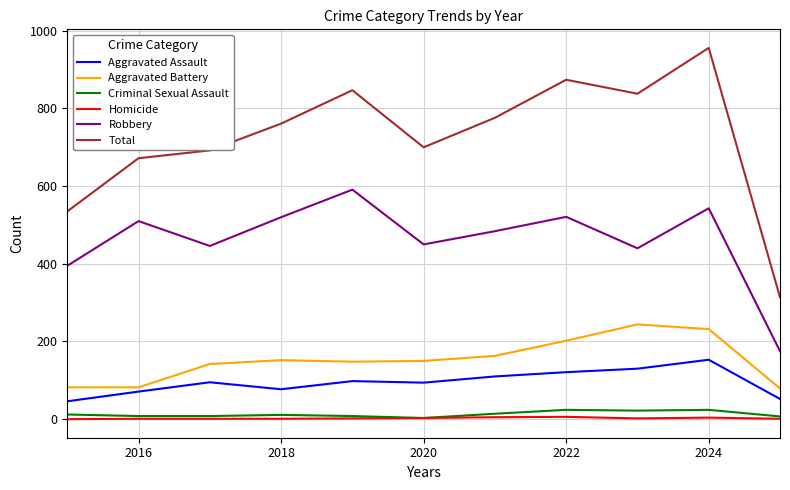

What is the maximum value shown in the chart?

956